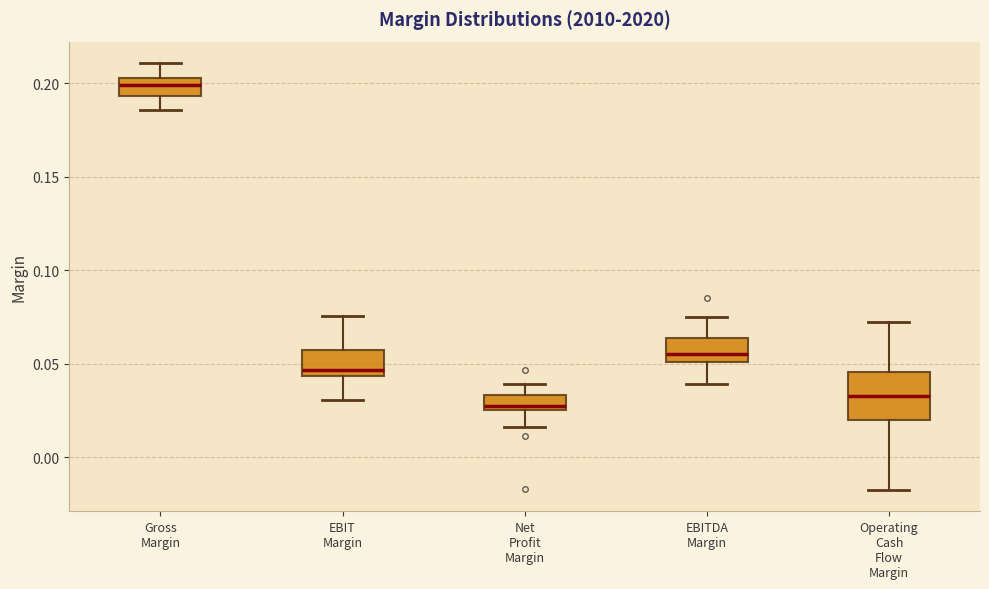

Reading left to right, transcribe this box plot: for each box, give where its median line is, the range the box spans, and where its two whiskers end, as read against the y-axis. The values are not printed on the chart, so give them approximately, as read against the axis.

Gross Margin: median 0.200, box 0.195 to 0.205, whiskers 0.185 to 0.210
EBIT Margin: median 0.045 (just above the box's lower edge), box 0.045 to 0.055, whiskers 0.030 to 0.075
Net Profit Margin: median 0.025 (just above the box's lower edge), box 0.025 to 0.035, whiskers 0.015 to 0.040
EBITDA Margin: median 0.055, box 0.050 to 0.065, whiskers 0.040 to 0.075
Operating Cash Flow Margin: median 0.035, box 0.020 to 0.045, whiskers -0.015 to 0.070